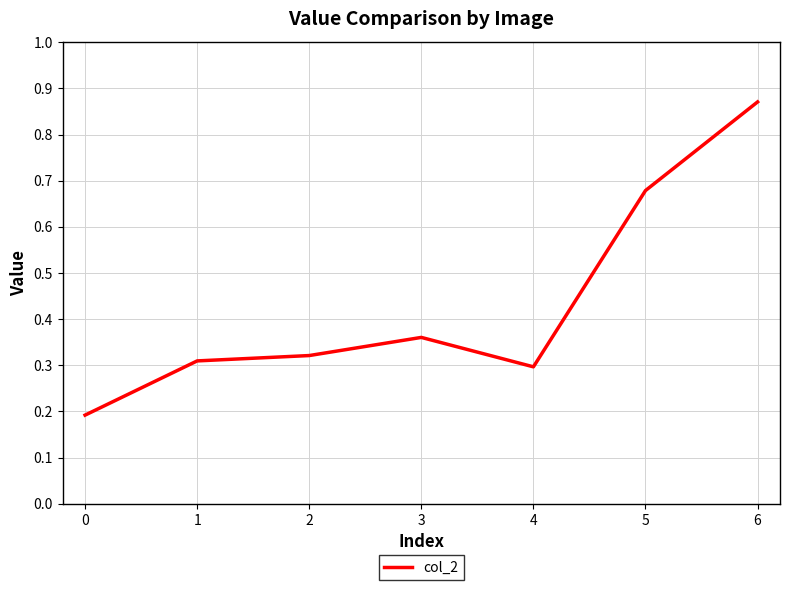

At which label is the value closest to 0?

0